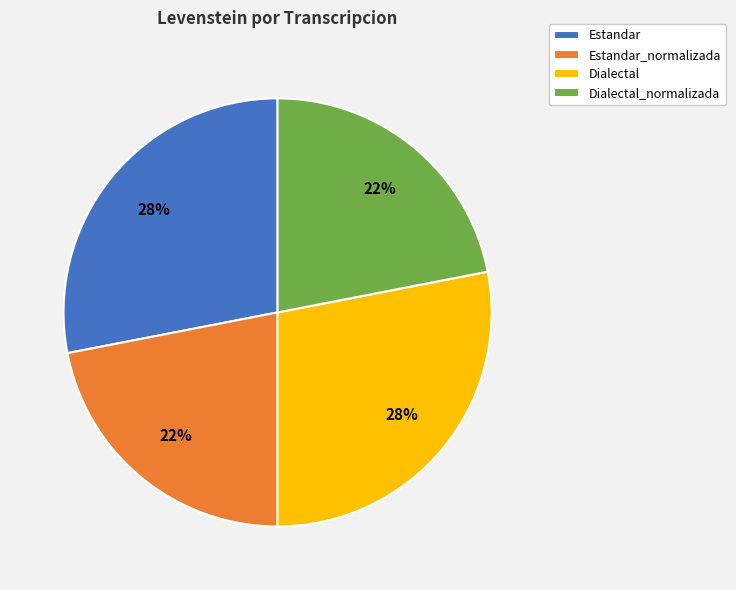

To the nearest percent, what percentage of the pie is Dialectal_normalizada?

22%